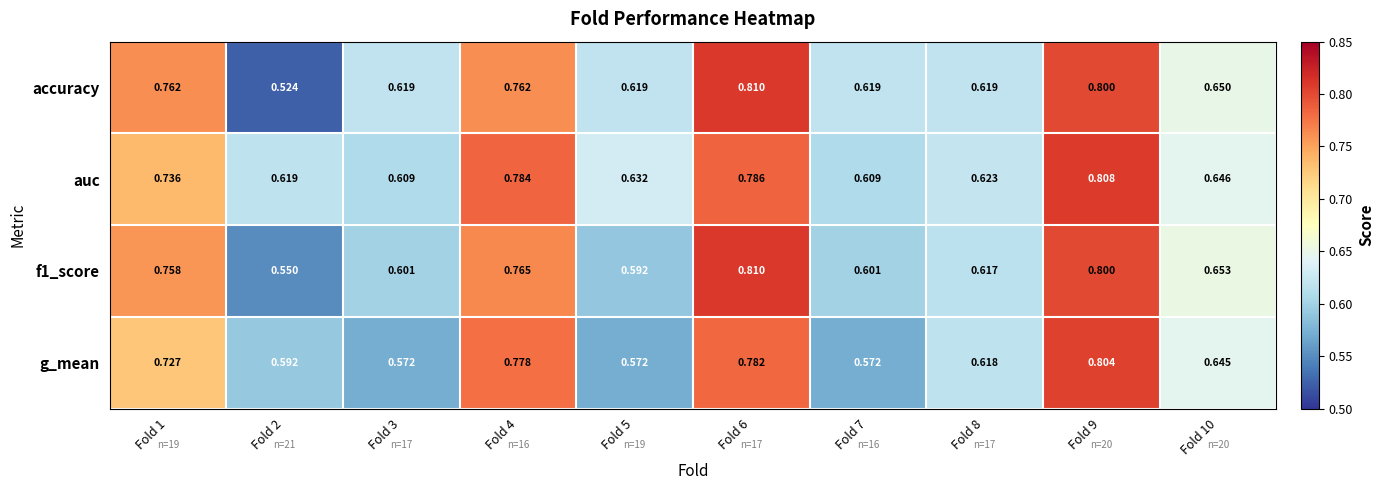

Is the value of f1_score at Fold 4 greater than the value of accuracy at Fold 8?

Yes